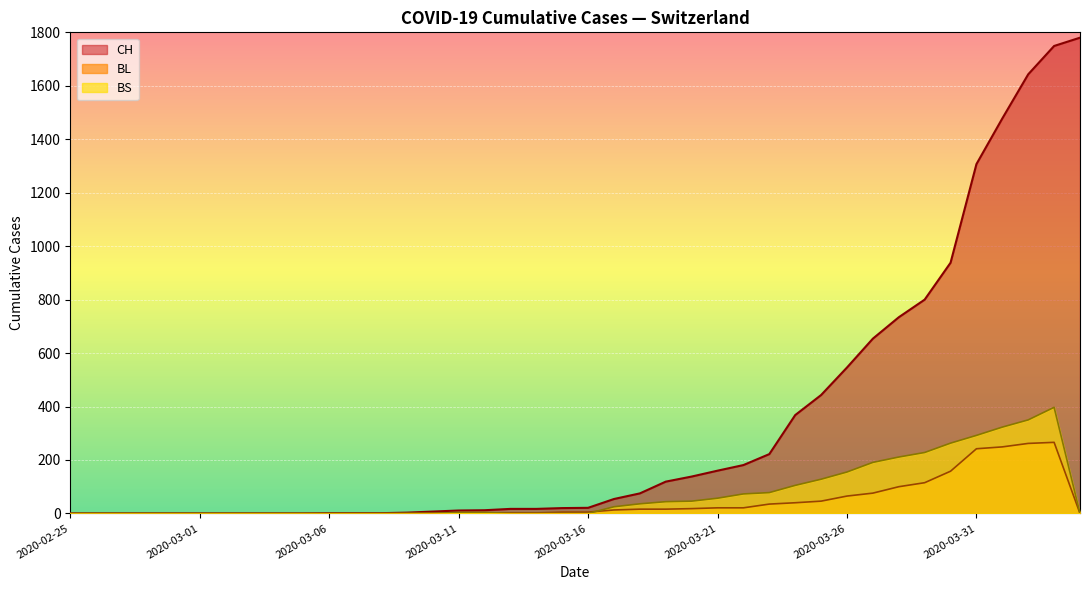

Which category has the highest value across all series?

2020-04-04